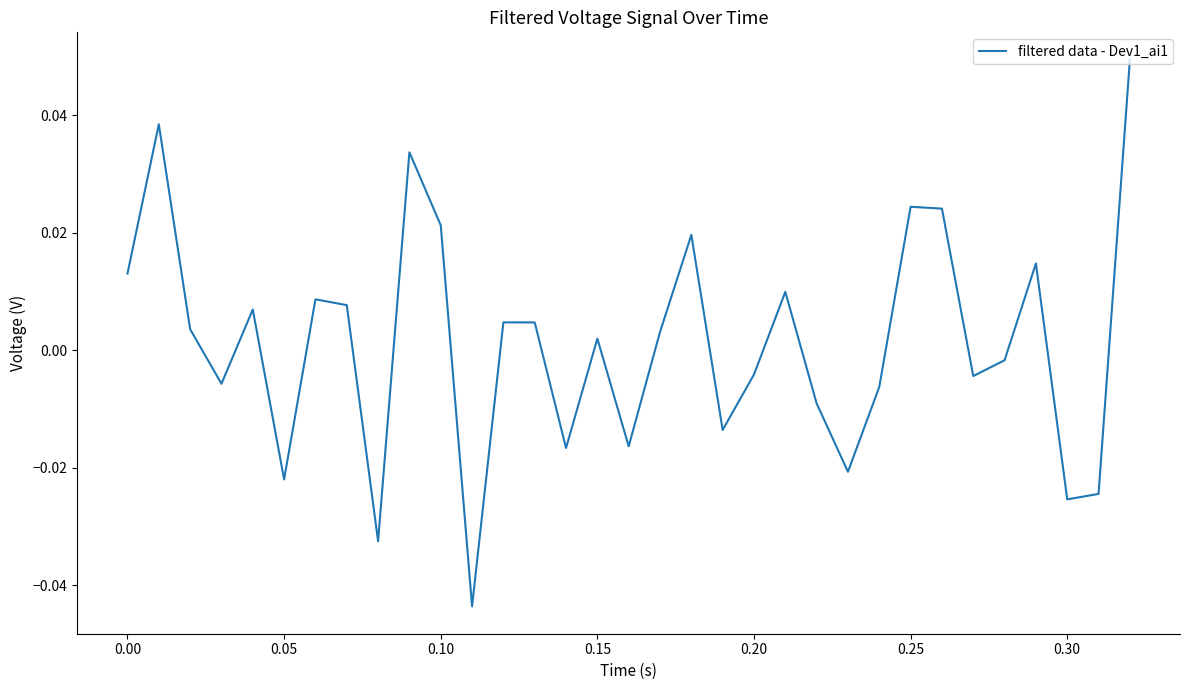

Count the number of data series in this chart.

1